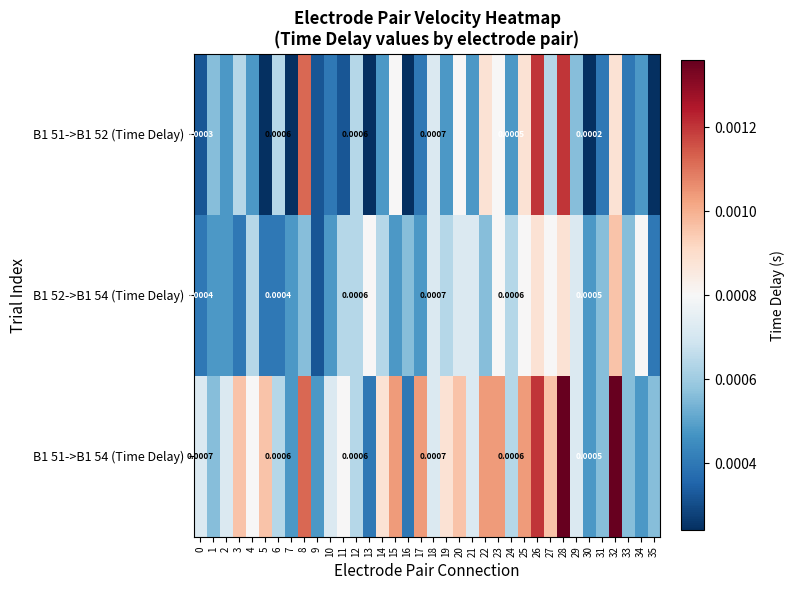

Between 14 and 10, which is larger?

14